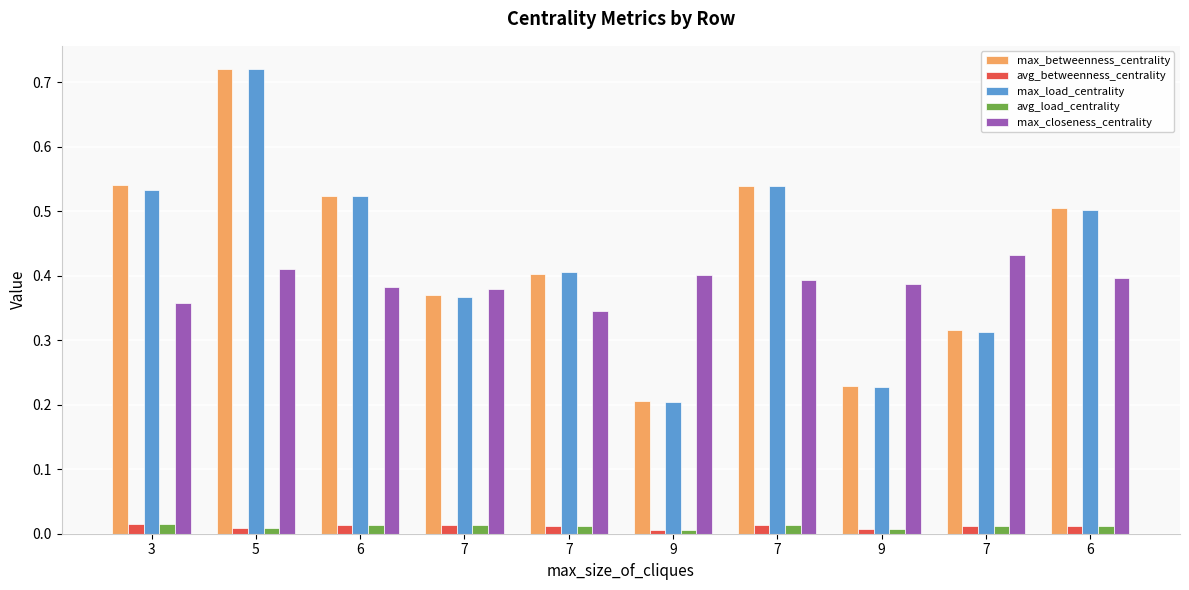

Which series has the largest total across all categories?

max_betweenness_centrality